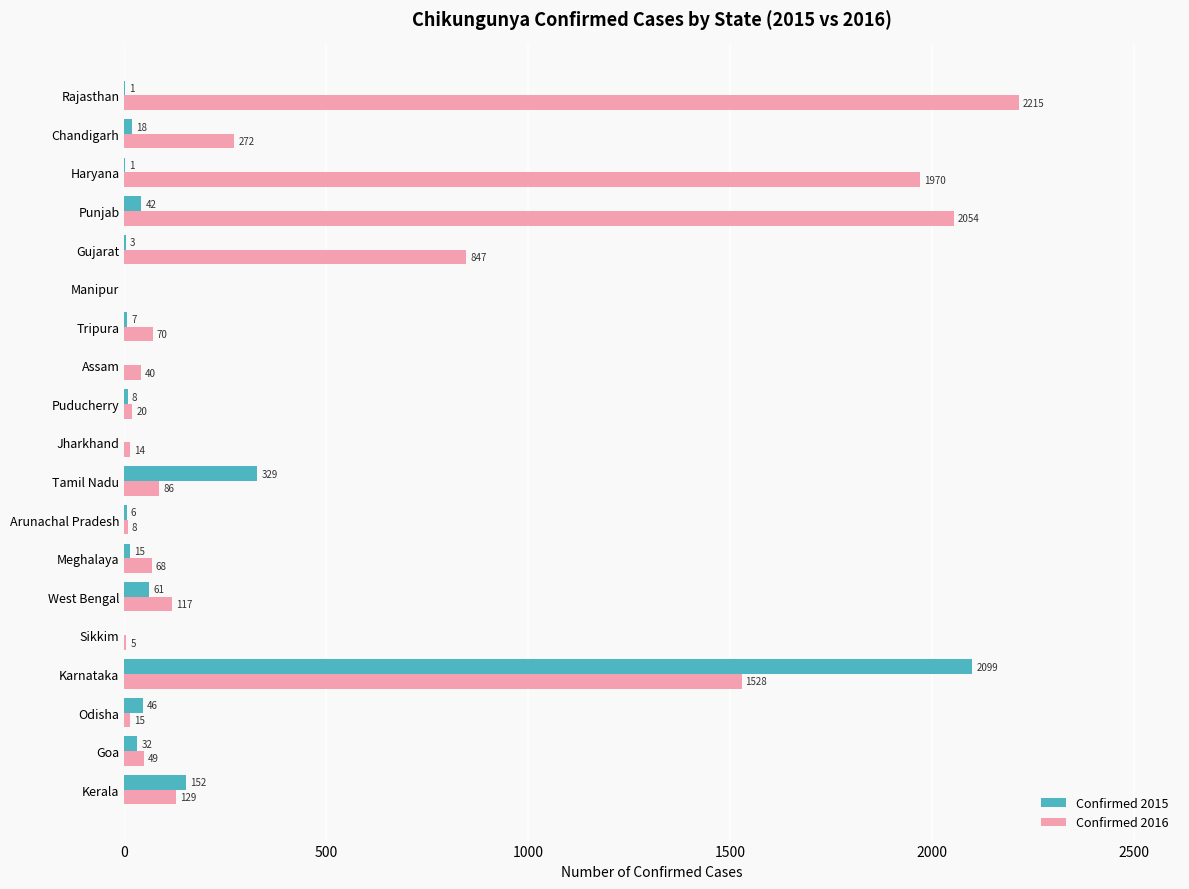

Is the value of Confirmed 2015 at Karnataka greater than the value of Confirmed 2016 at Rajasthan?

No